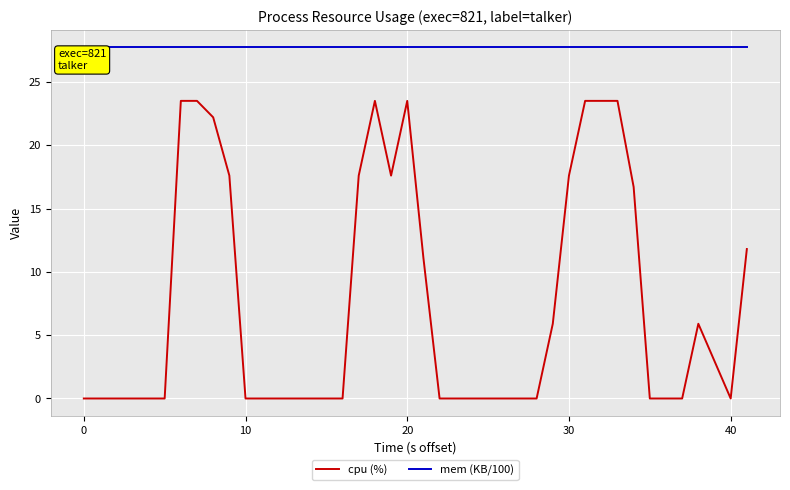

What is the highest value of the mem (KB/100) series?

27.7